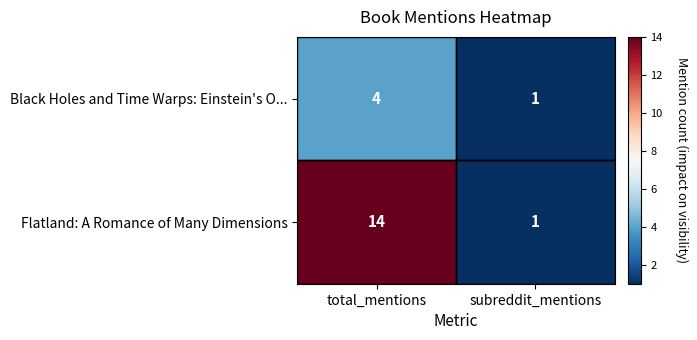

How many data points in Black Holes and Time Warps: Einstein's O... are less than 4?

1